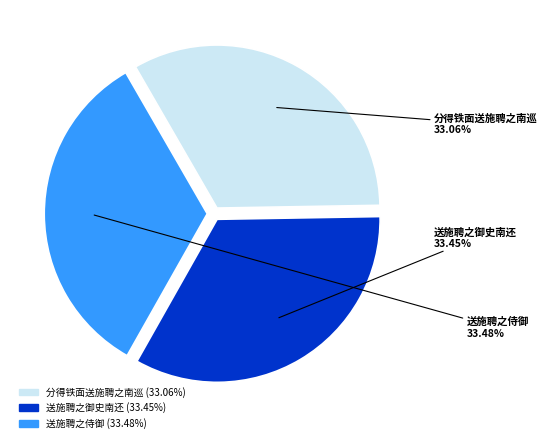

Combined, do 分得铁面送施聘之南巡 and 送施聘之侍御 account for over 50%?

Yes